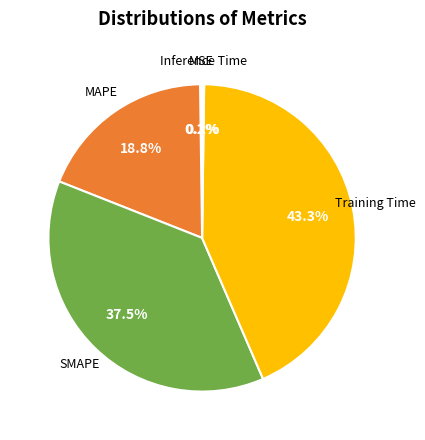

Does any single category account for the majority?

No